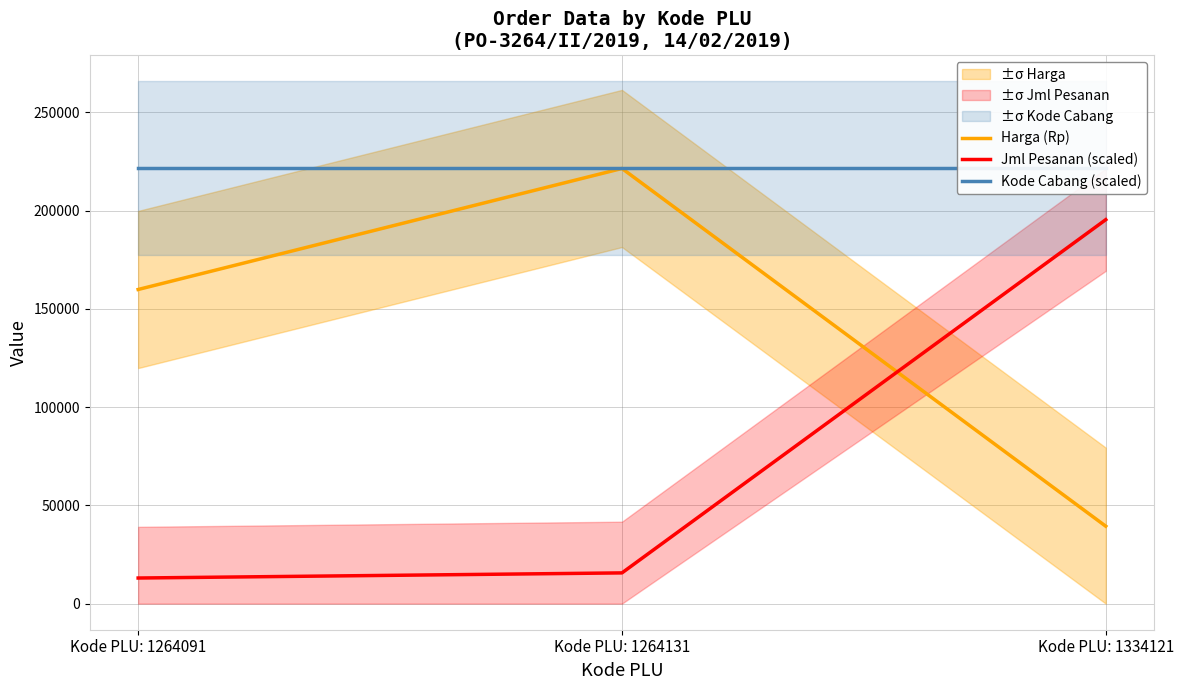

What are all the series names shown in the legend?

Harga (Rp), Jml Pesanan (scaled), Kode Cabang (scaled)